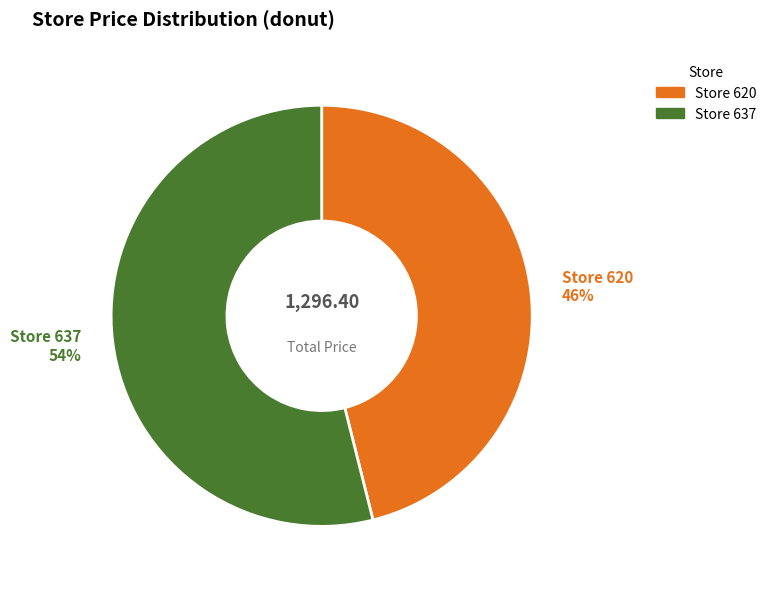

Which category accounts for the majority?

Store 637